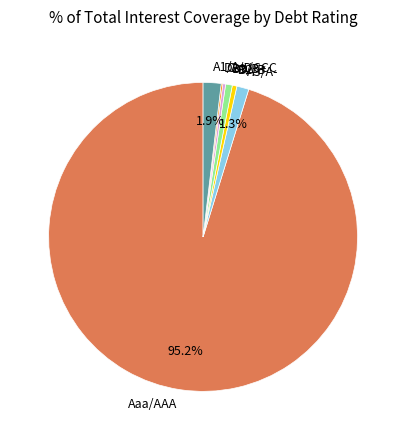

To the nearest percent, what is the average slice percentage?

14%